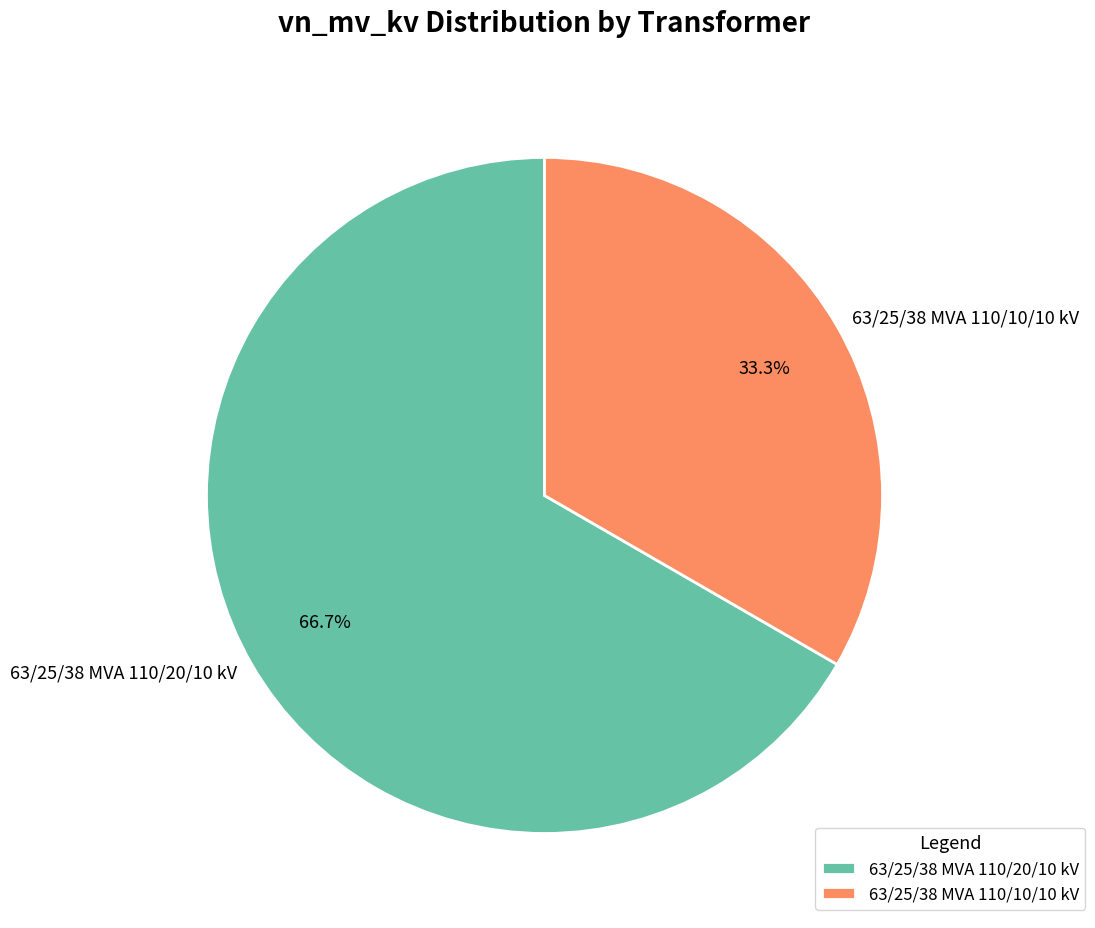

To the nearest percent, what is the difference between the 63/25/38 MVA 110/20/10 kV and 63/25/38 MVA 110/10/10 kV slice percentages?

33%